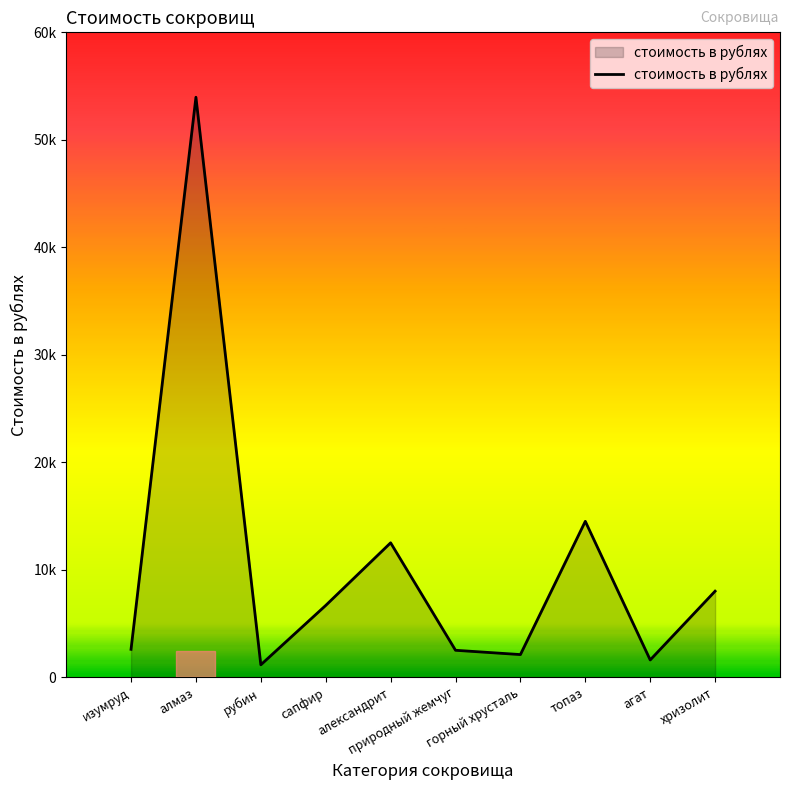

What is the value of the 8th point from the left?

14500